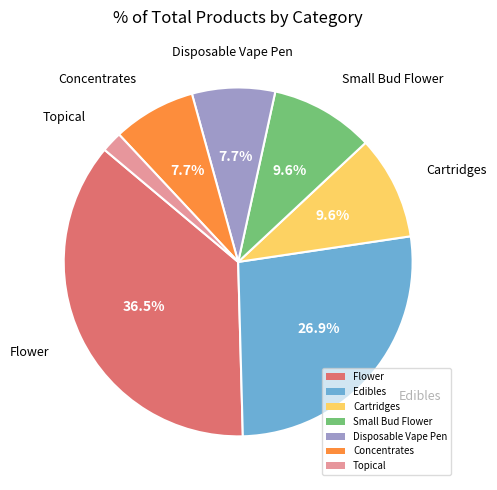

Which category has the biggest portion of the pie?

Flower